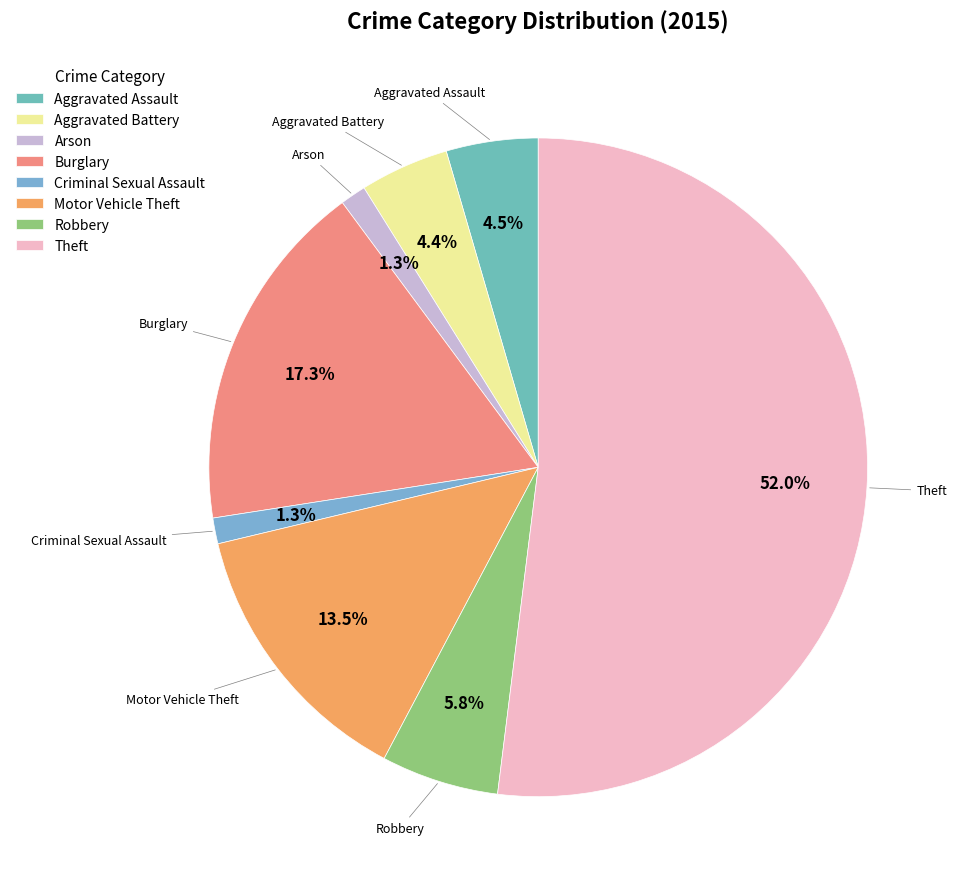

The Burglary slice represents 22% of the pie. True or false?

False